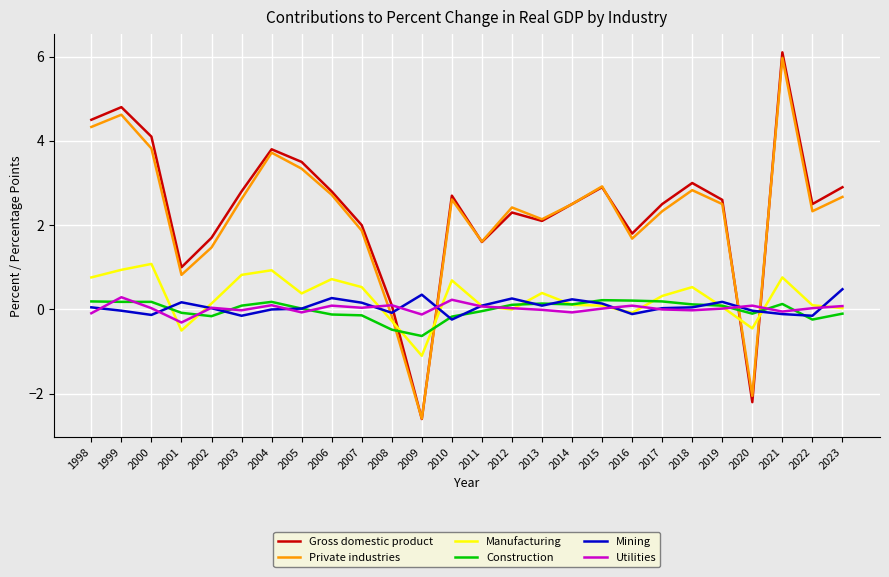

Where does the Manufacturing series first go above 0?

1998